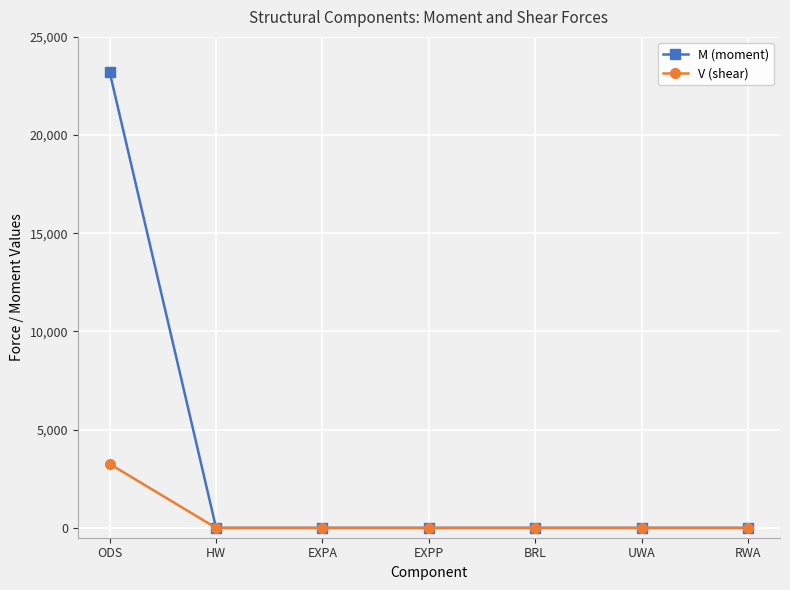

List the series in order of their peak value, highest first.

M (moment), V (shear)